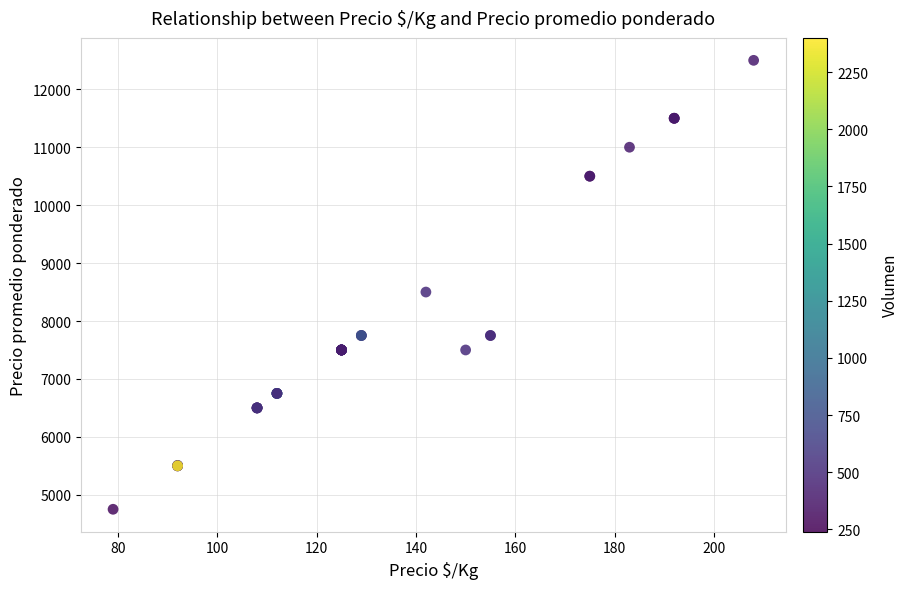

What Y value in the scatter plot is closest to 8625?

8500